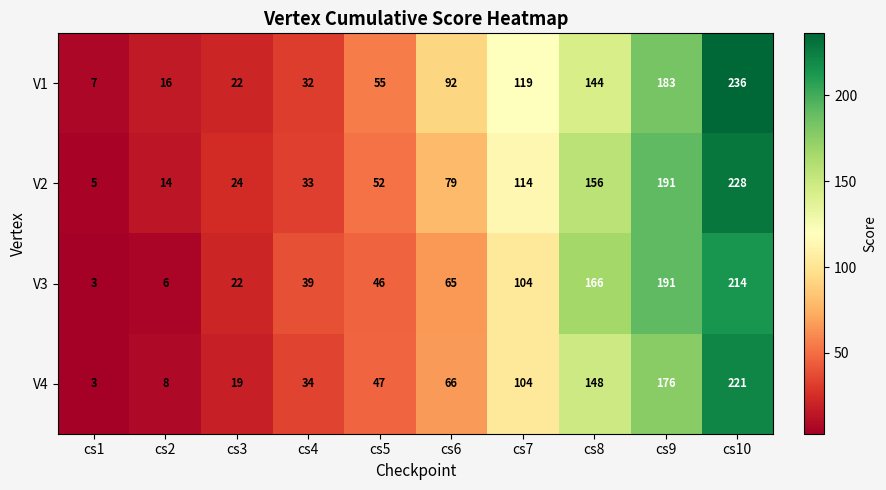

Rank the series at cs2 from lowest to highest value.

V3, V4, V2, V1